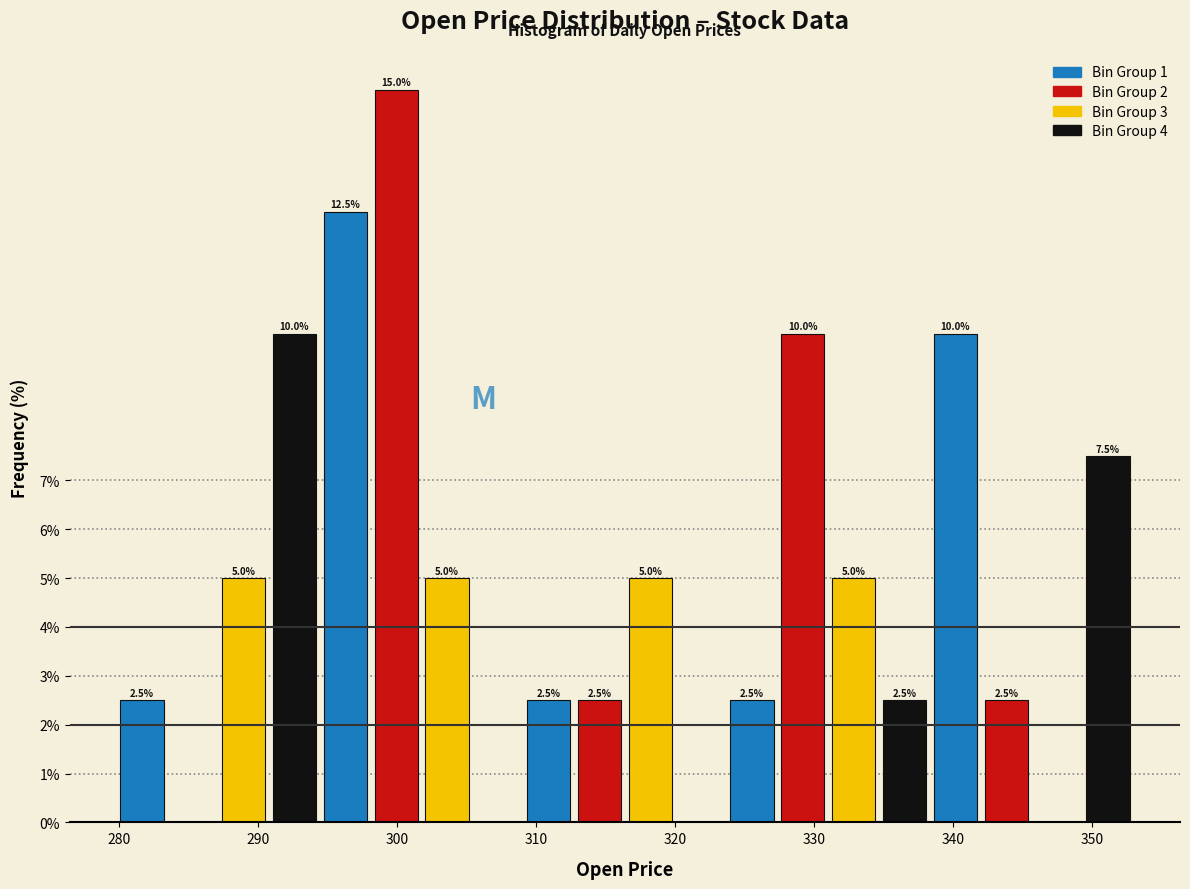

Read against the x-axis, roughly where is the centre of the tallest bar?

300